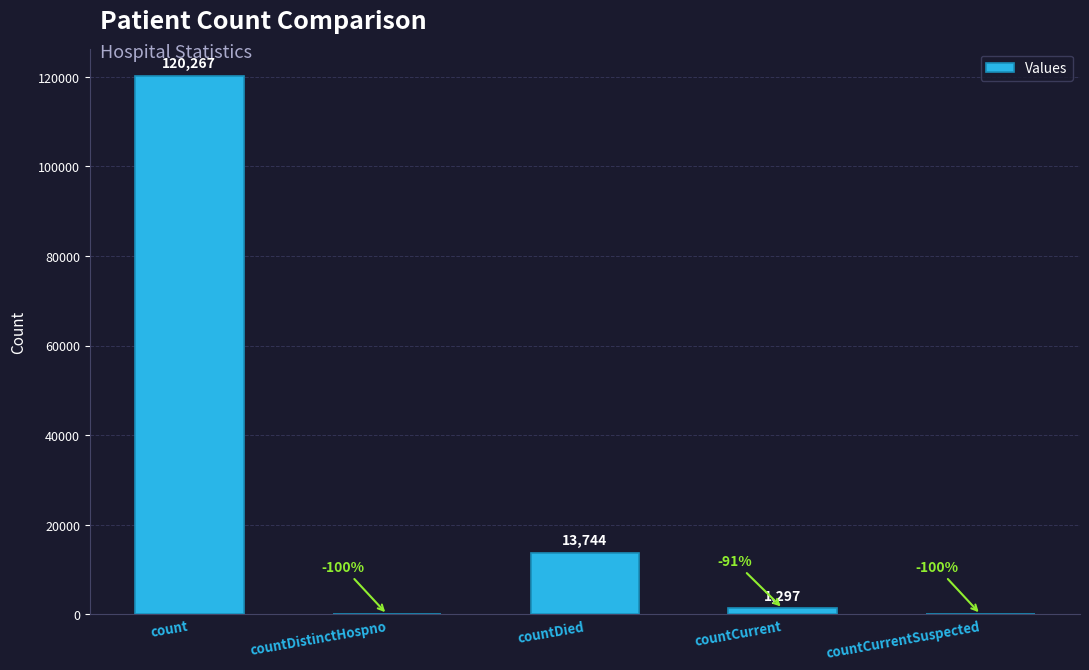

Which has a higher value, countCurrentSuspected or countCurrent?

countCurrent